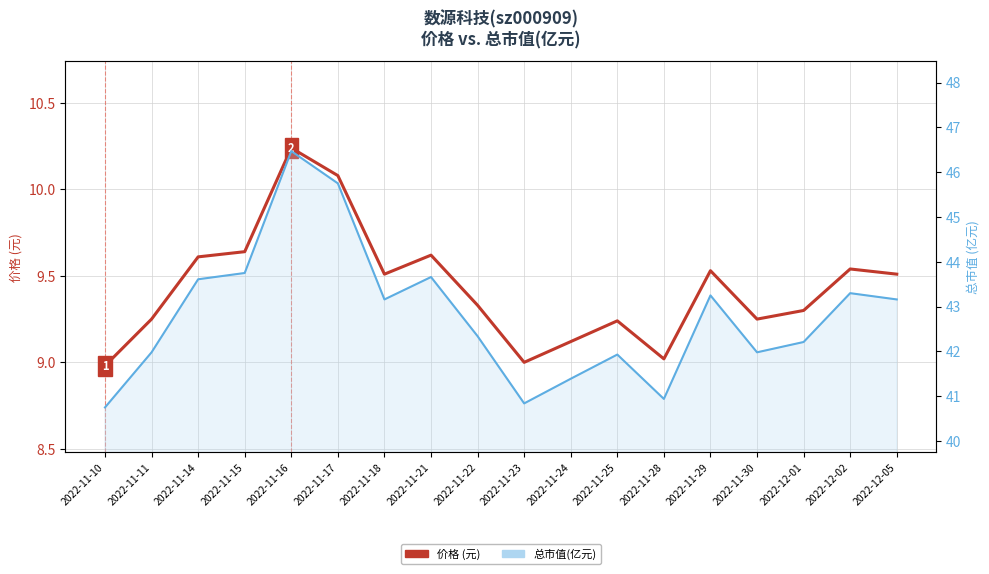

What is the difference between the maximum and minimum values in the 总市值(亿元) series?

5.7